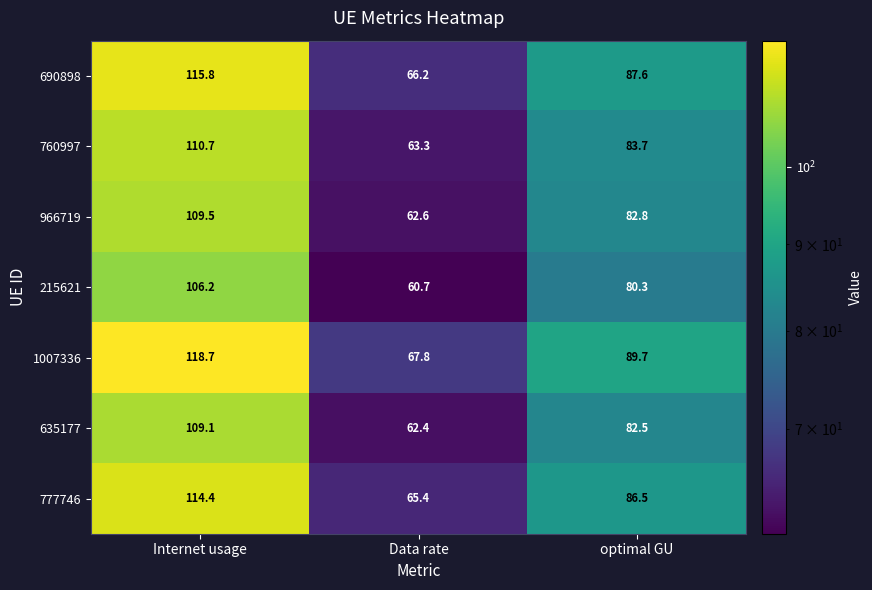

What is the difference between the maximum and minimum values in the 635177 series?

46.7